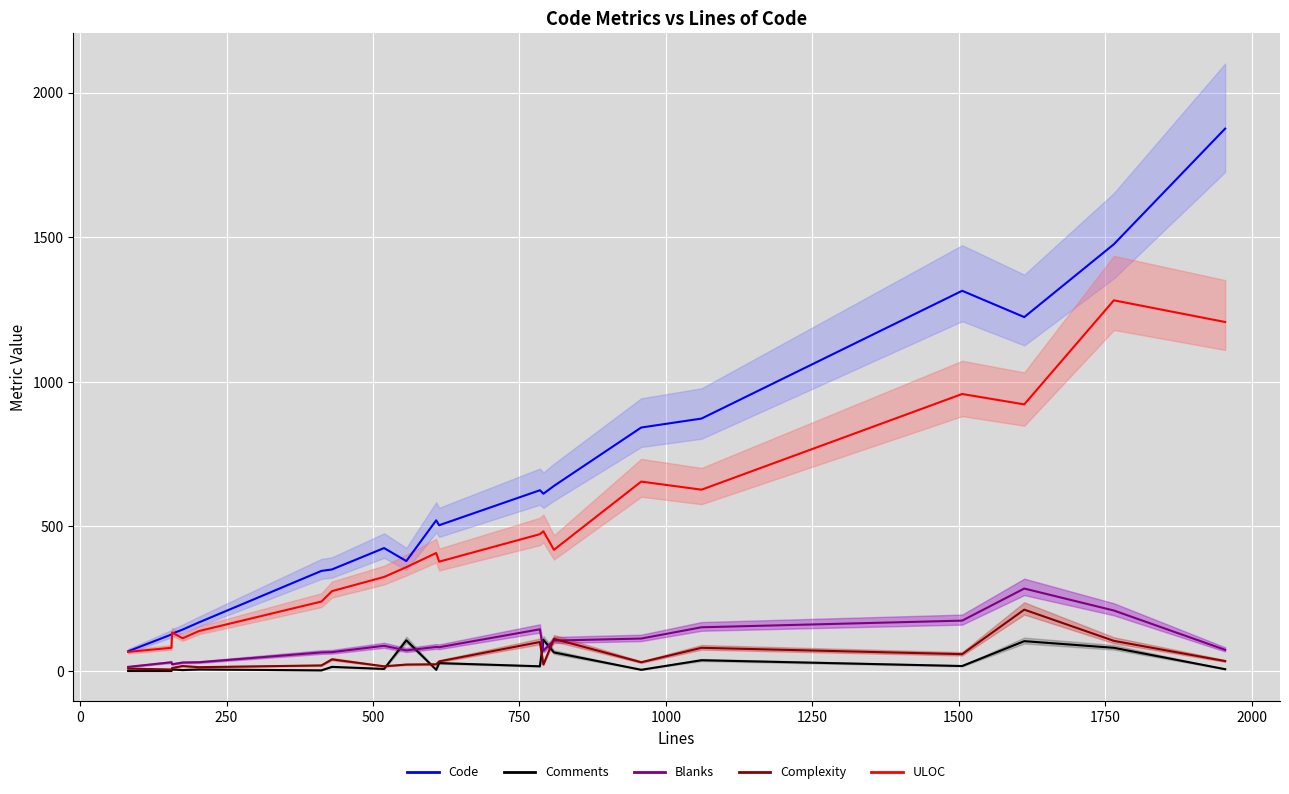

How many values in the Code series are below 521?

10